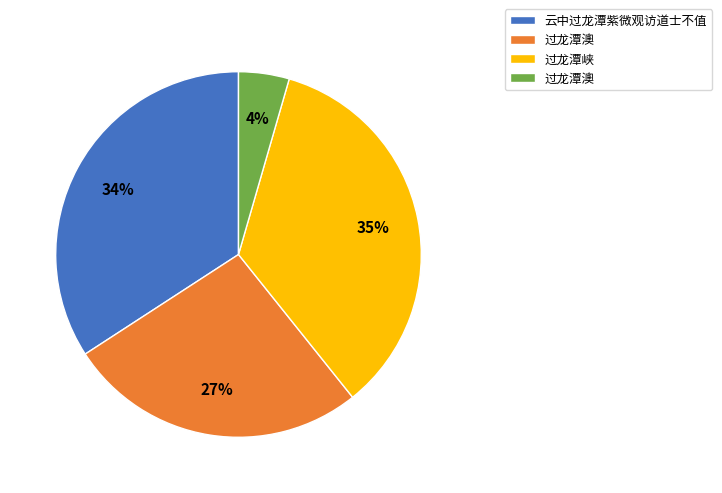

Is there a majority slice in this chart?

No